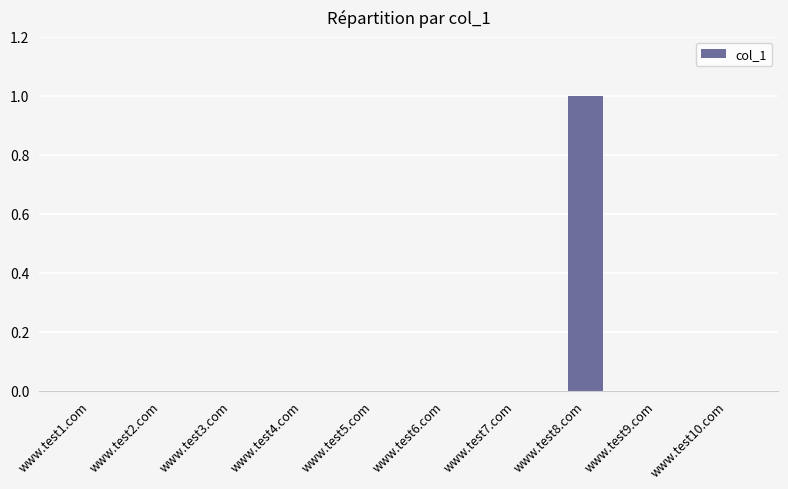

Which has a higher value, www.test9.com or www.test8.com?

www.test8.com